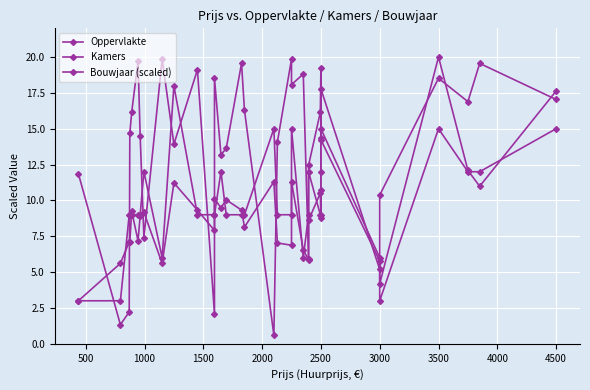

What is the lowest value of the Bouwjaar (scaled) series?

0.6